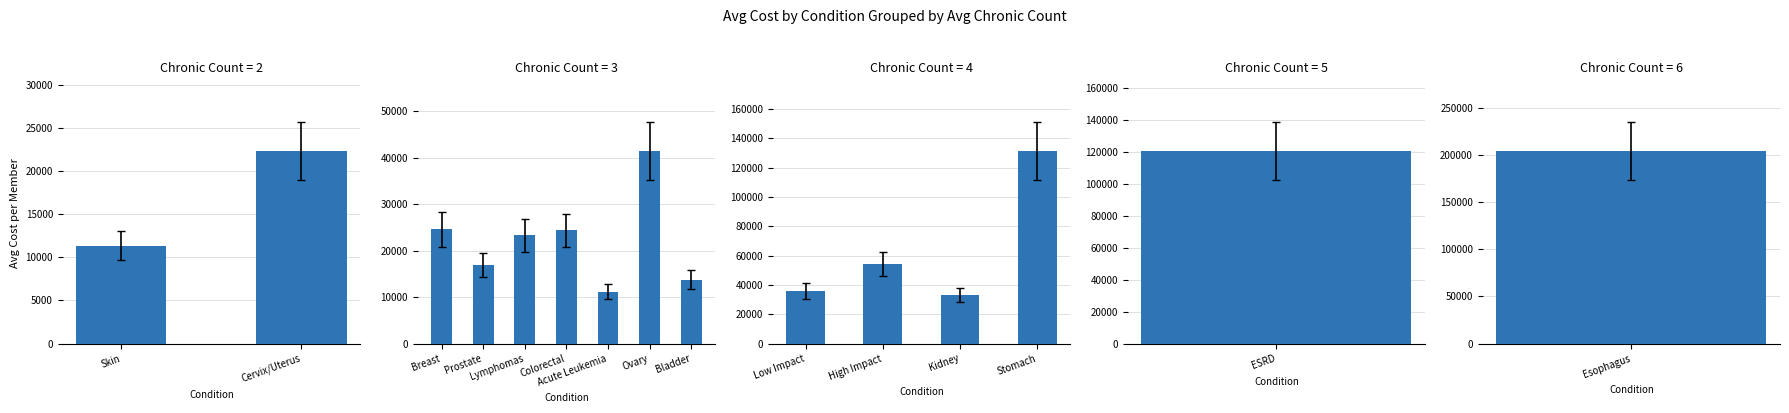

True or false: the data shows 52384.7 at Low Impact.

False